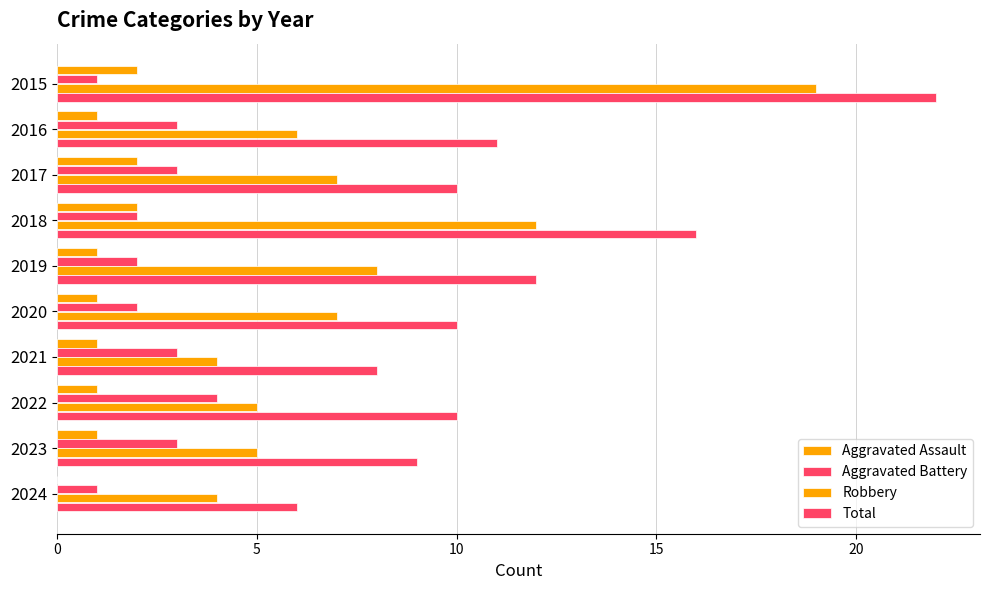

How many values in Aggravated Assault are above zero?

9